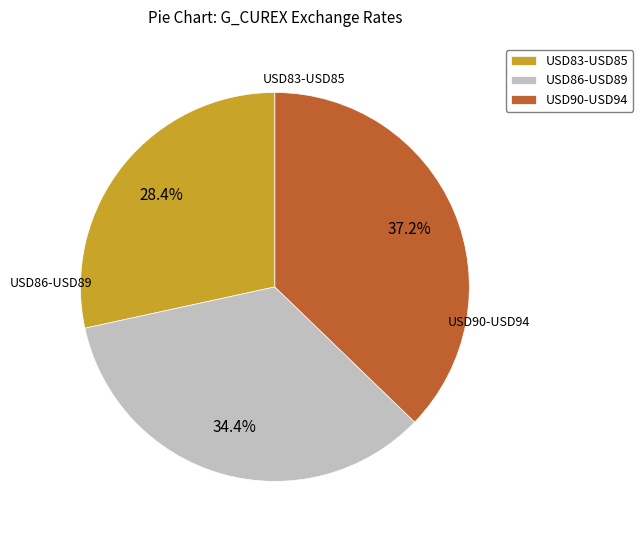

Does USD86-USD89 represent more than half of the total?

No